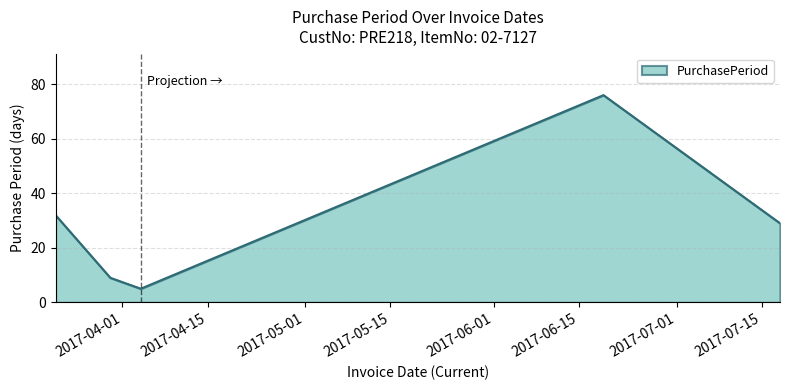

What is the average value?

30